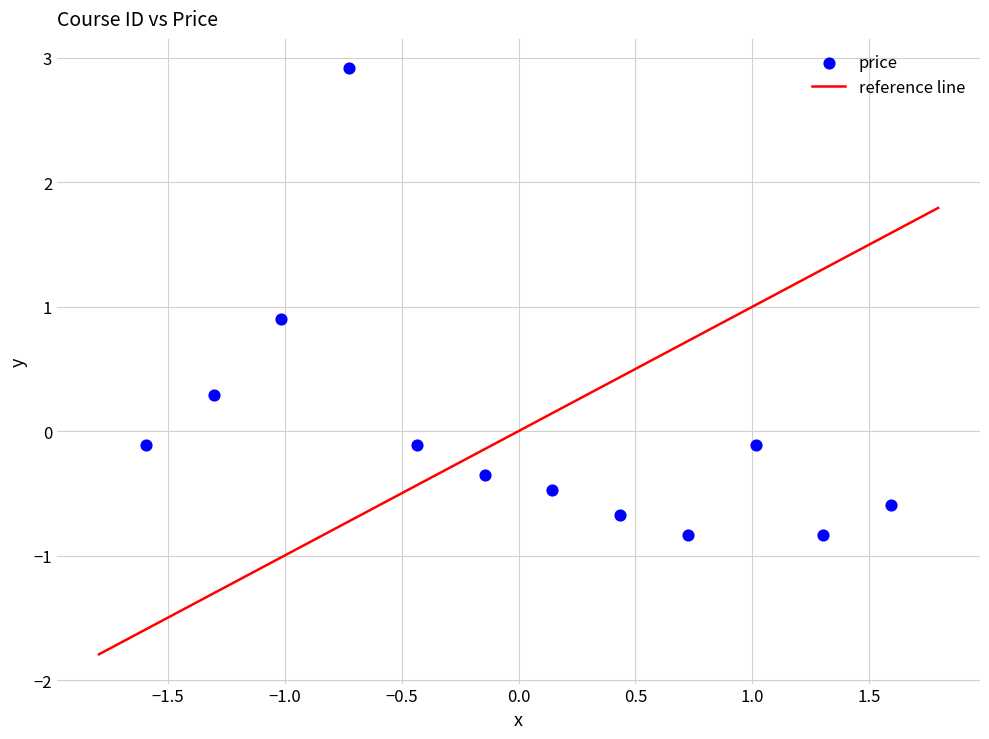

What is the range of X values (max minus min)?

3.2